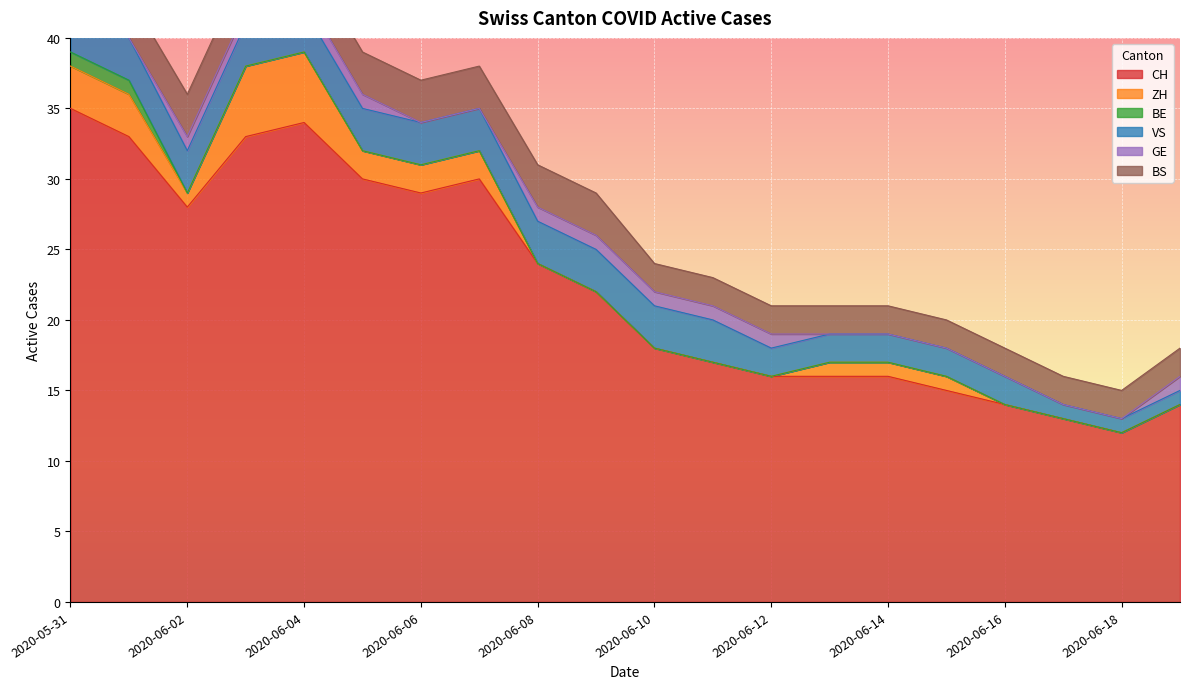

True or false: CH and GE cross at least once.

False